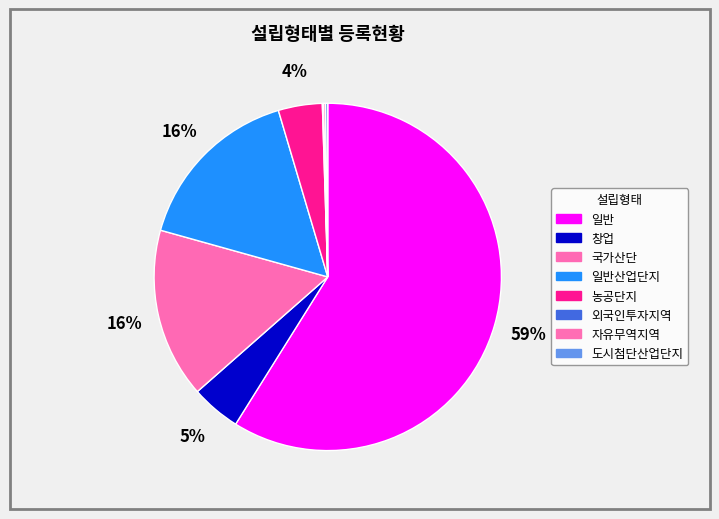

Which slice is the smallest?

외국인투자지역